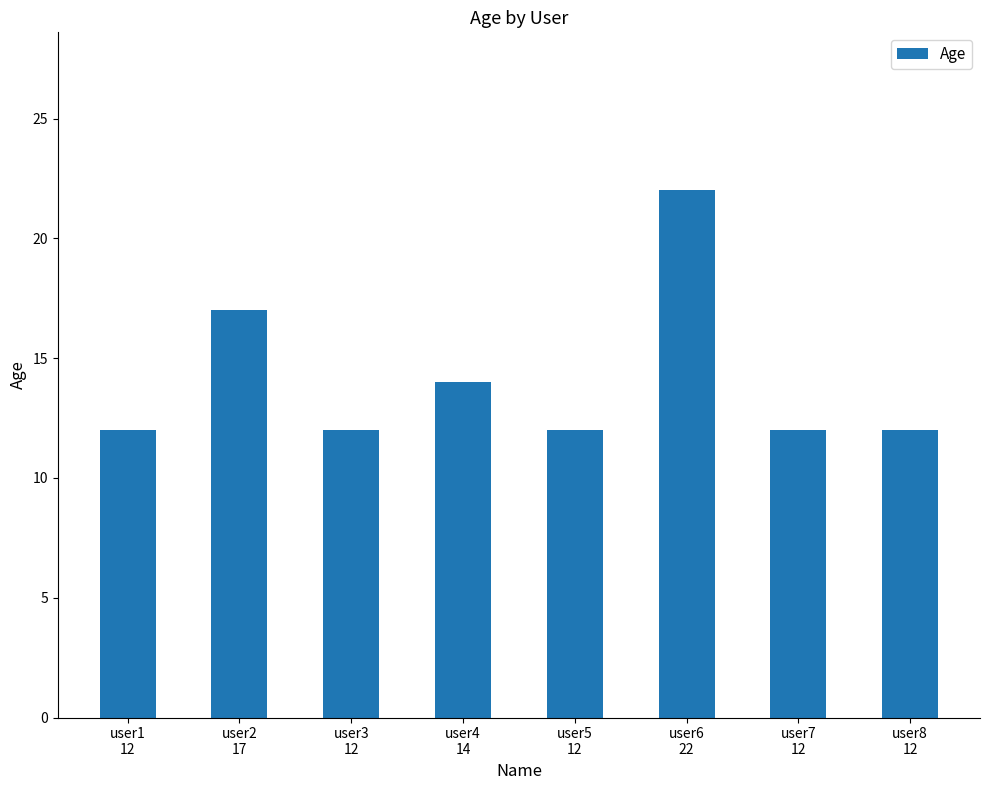

What is the label of the 2nd bar from the right?

user7
12